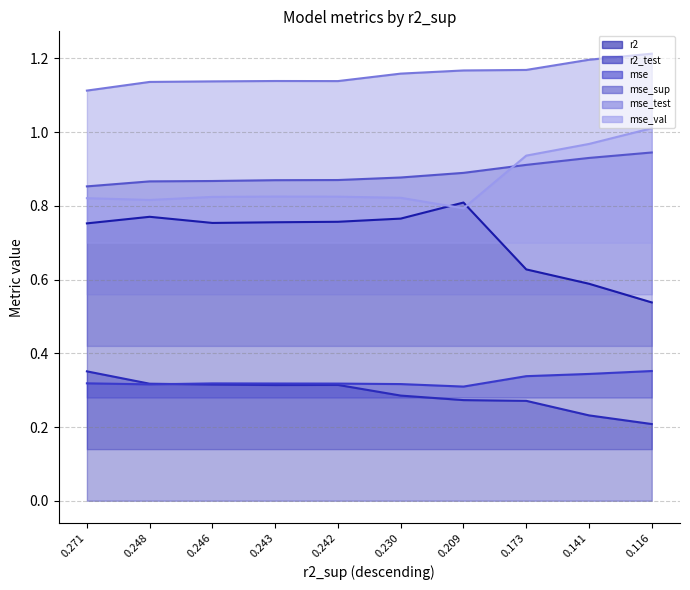

Reading left to right, what are all the values shown in this chart?

r2: 0.8	0.8	0.8	0.8	0.8	0.8	0.8	0.6	0.6	0.5
r2_test: 0.4	0.3	0.3	0.3	0.3	0.3	0.3	0.3	0.2	0.2
mse: 0.3	0.3	0.3	0.3	0.3	0.3	0.3	0.3	0.3	0.4
mse_sup: 0.9	0.9	0.9	0.9	0.9	0.9	0.9	0.9	0.9	0.9
mse_test: 1.1	1.1	1.1	1.1	1.1	1.2	1.2	1.2	1.2	1.2
mse_val: 0.8	0.8	0.8	0.8	0.8	0.8	0.8	0.9	1.0	1.0